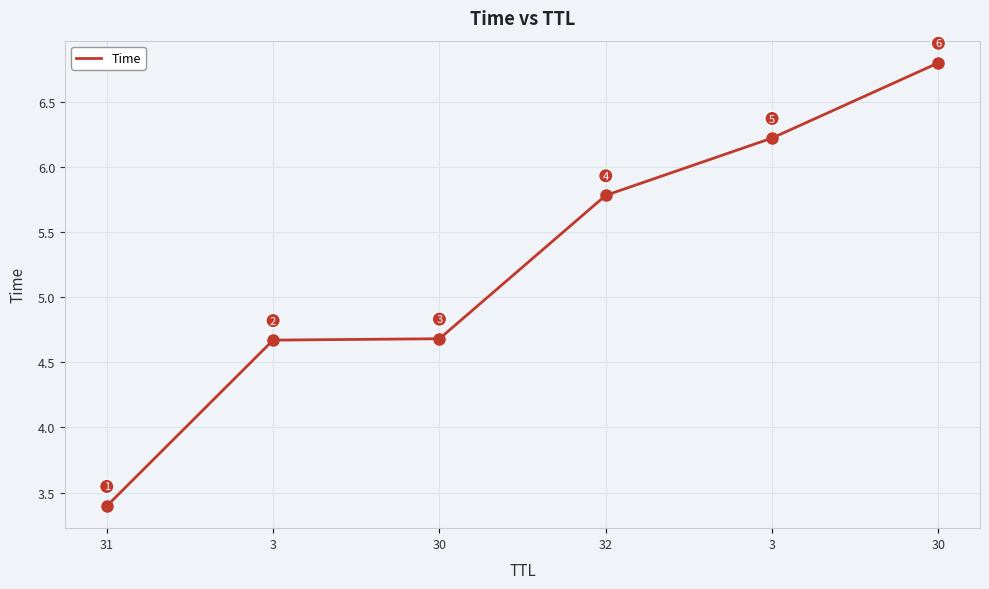

Is this an area chart (filled region under the line)?

No